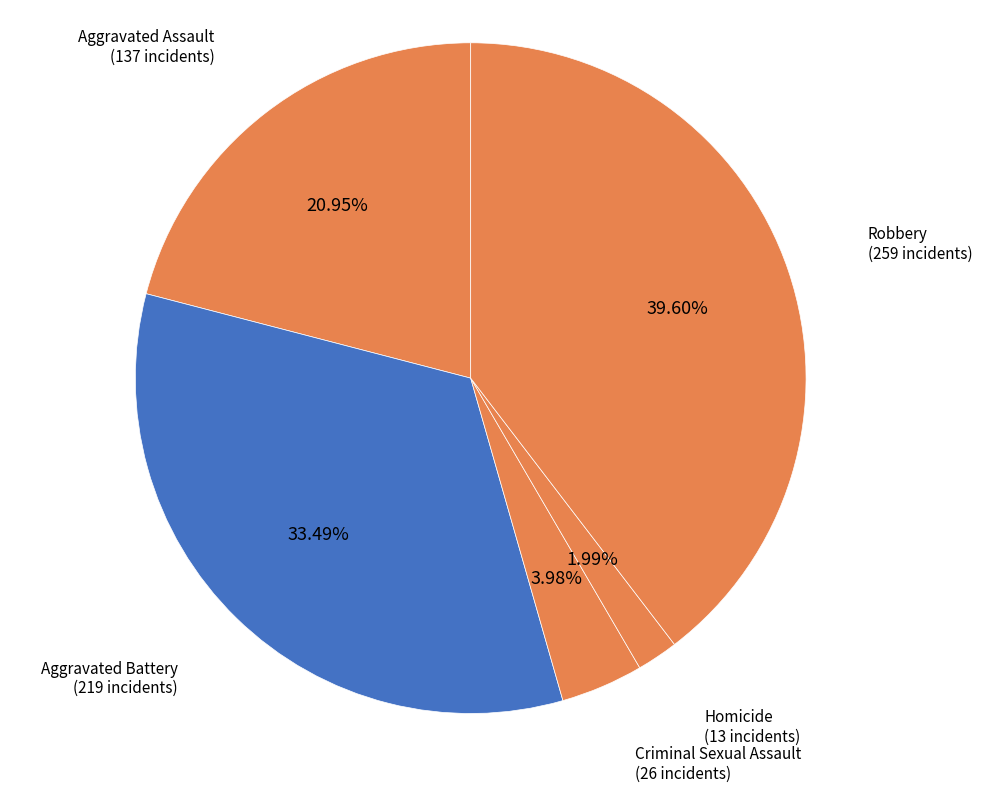

Which has a higher value, Aggravated Battery or Criminal Sexual Assault?

Aggravated Battery